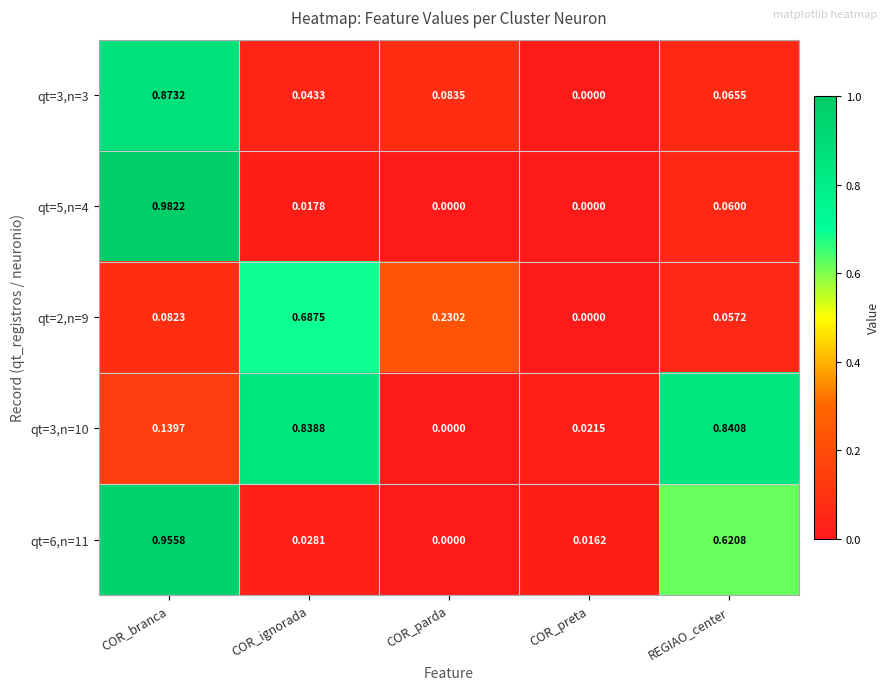

Is the value of qt=6,n=11 at COR_ignorada greater than the value of qt=5,n=4 at COR_branca?

No